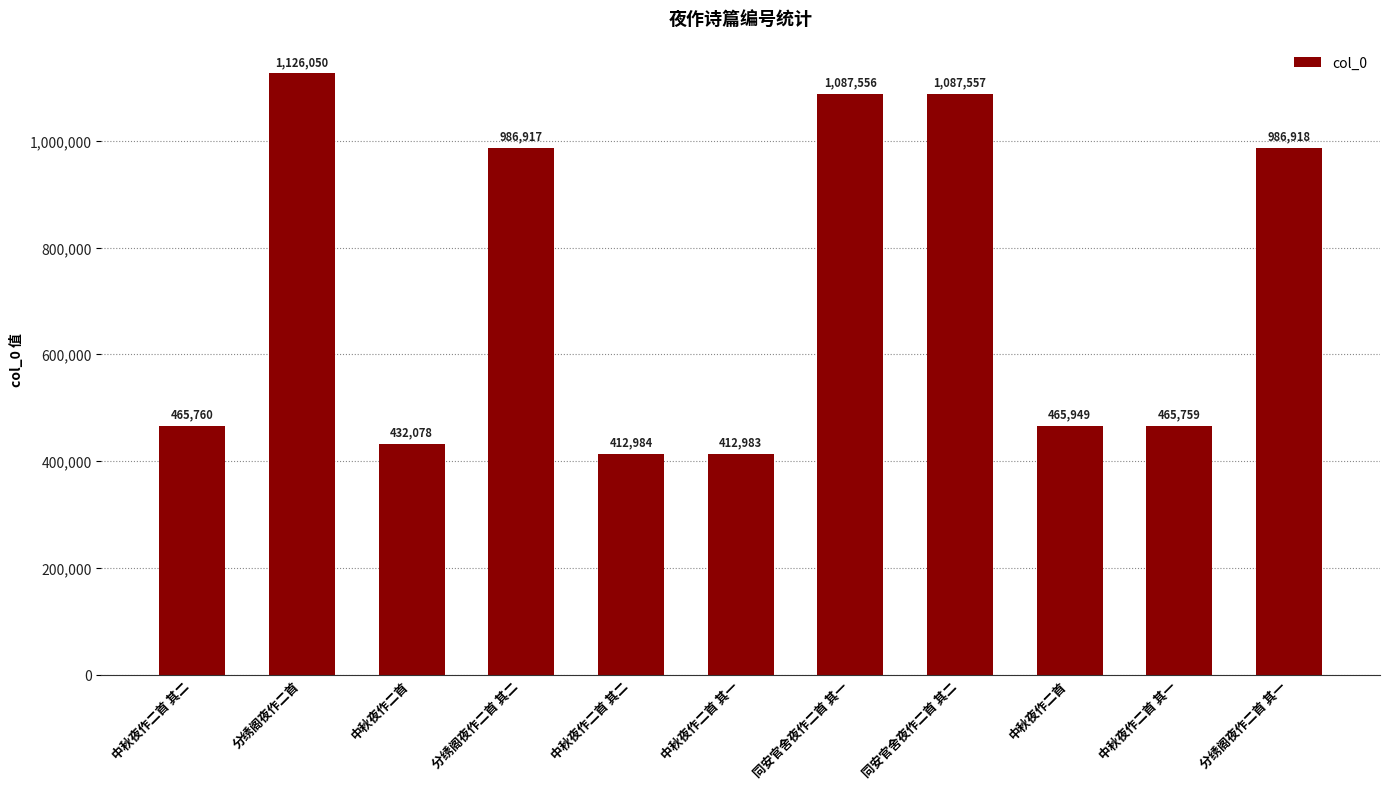

List the labels in order of value, smallest first.

中秋夜作二首 其一, 中秋夜作二首 其二, 中秋夜作二首, 中秋夜作二首 其一, 中秋夜作二首 其二, 中秋夜作二首, 分绣阁夜作二首 其二, 分绣阁夜作二首 其一, 同安官舍夜作二首 其一, 同安官舍夜作二首 其二, 分绣阁夜作二首